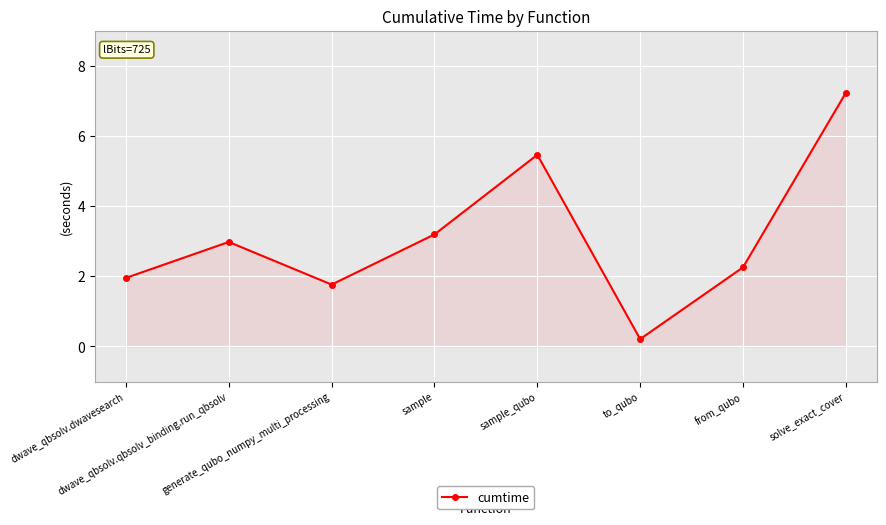

What is the value of the 3rd point from the left?

1.8